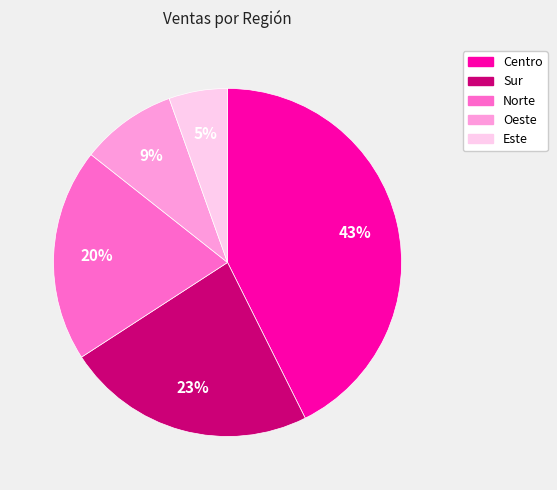

What is the smallest slice in the pie chart?

Este